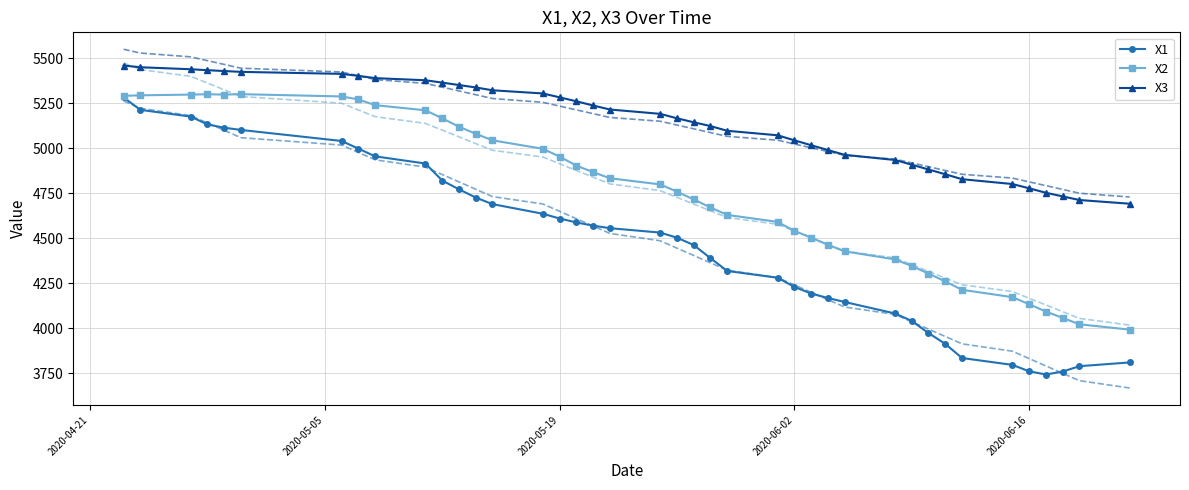

True or false: X1 and X3 cross at least once.

False